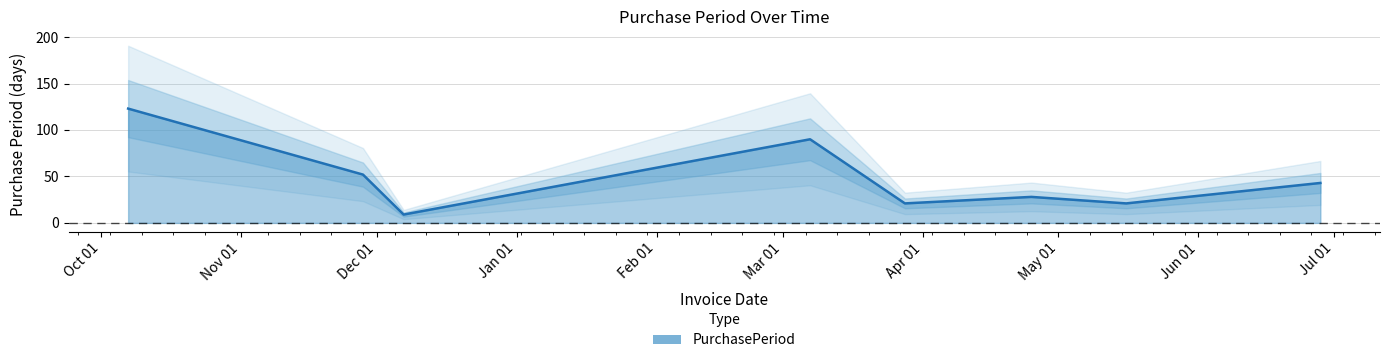

What is the maximum value for PurchasePeriod?

123